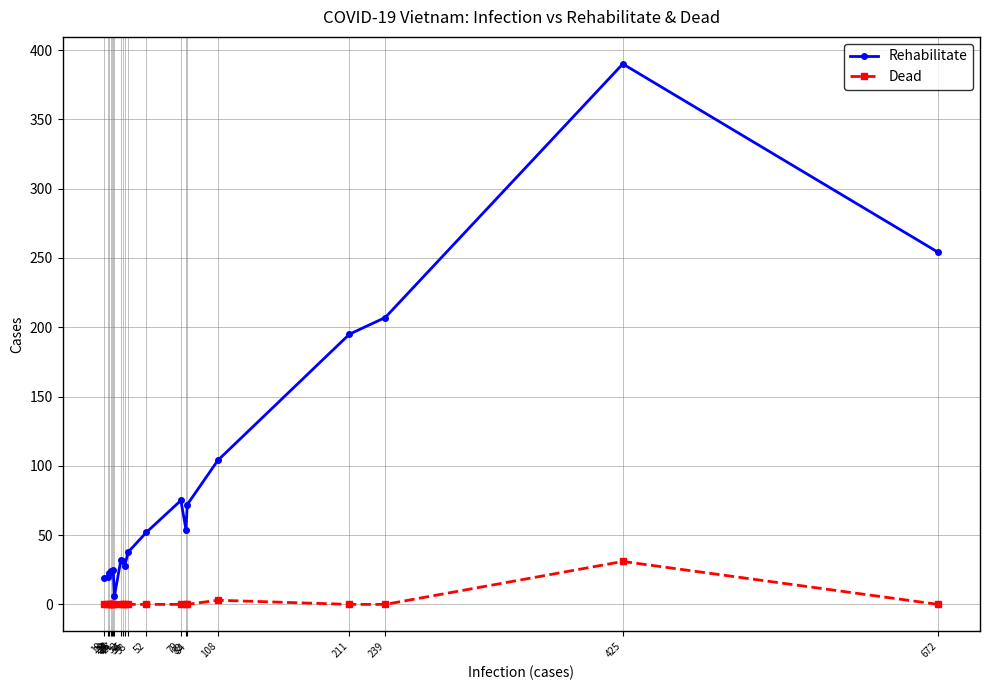

Which series has the widest spread of values?

Rehabilitate